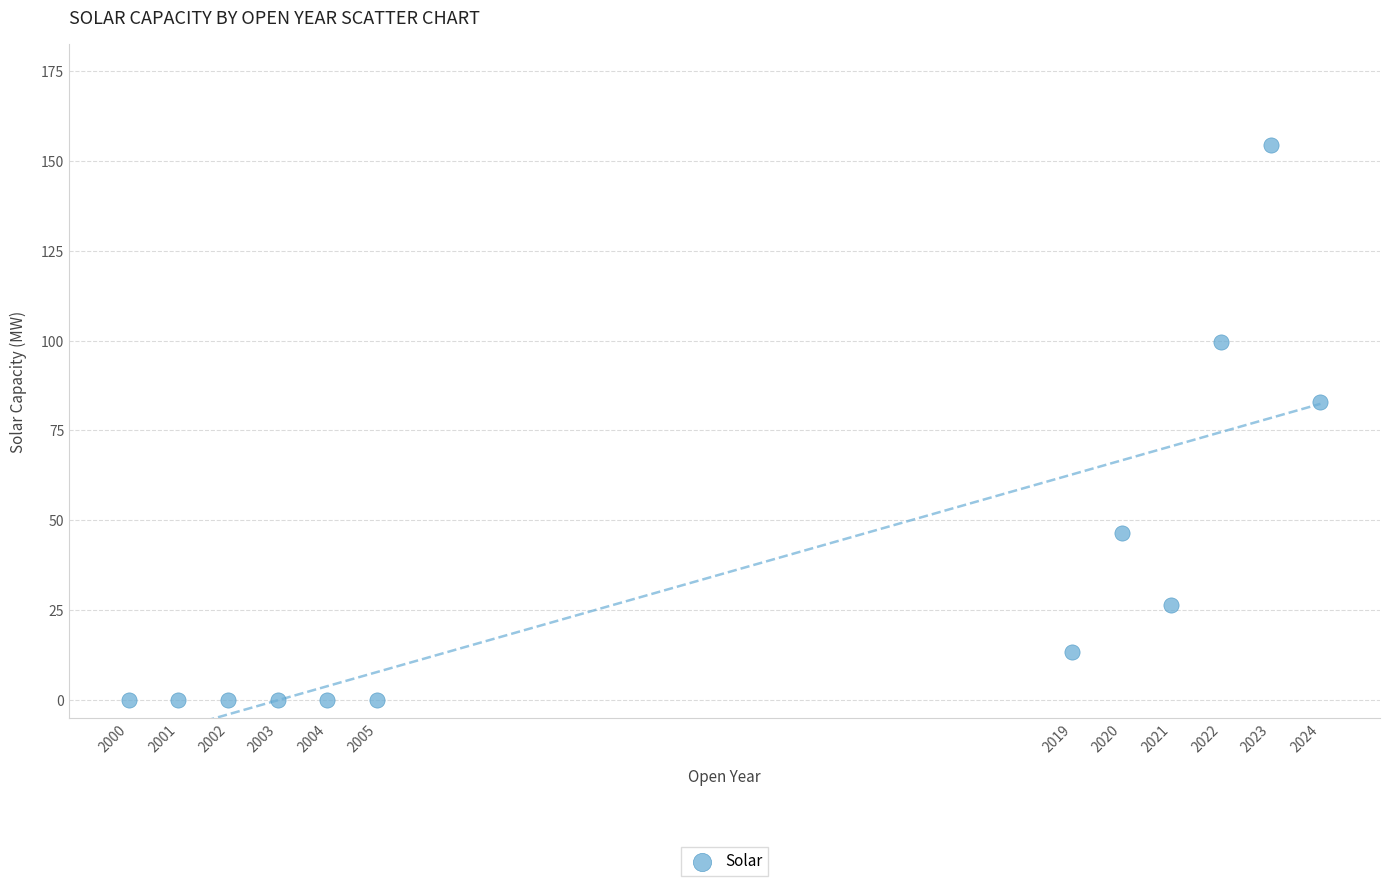

What is the average X value?

2012.0